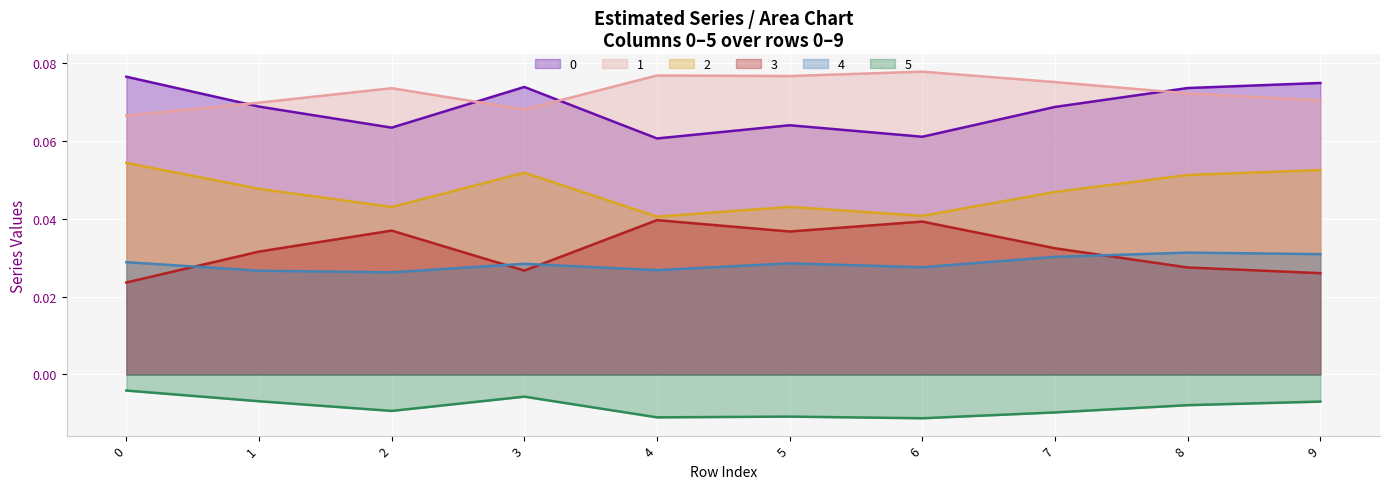

What is the sum of the 1 values at 0 and 6?

0.1